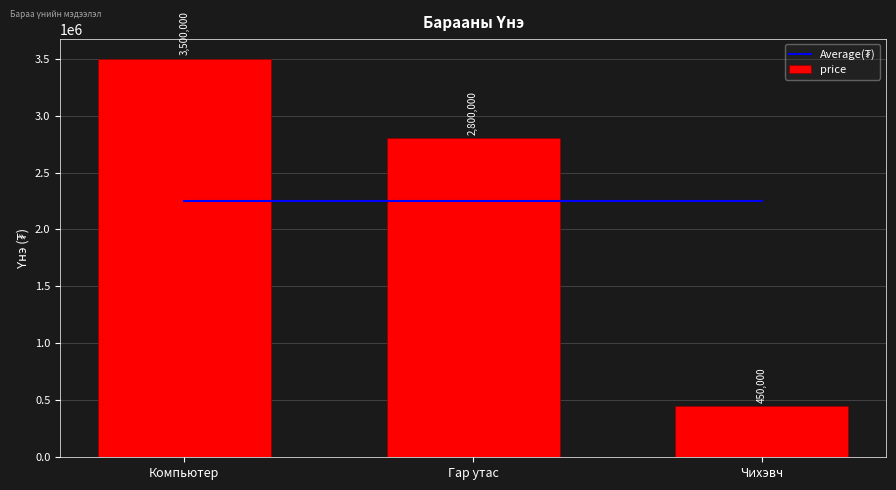

What is the sum of all Average(₮) values?

6750000